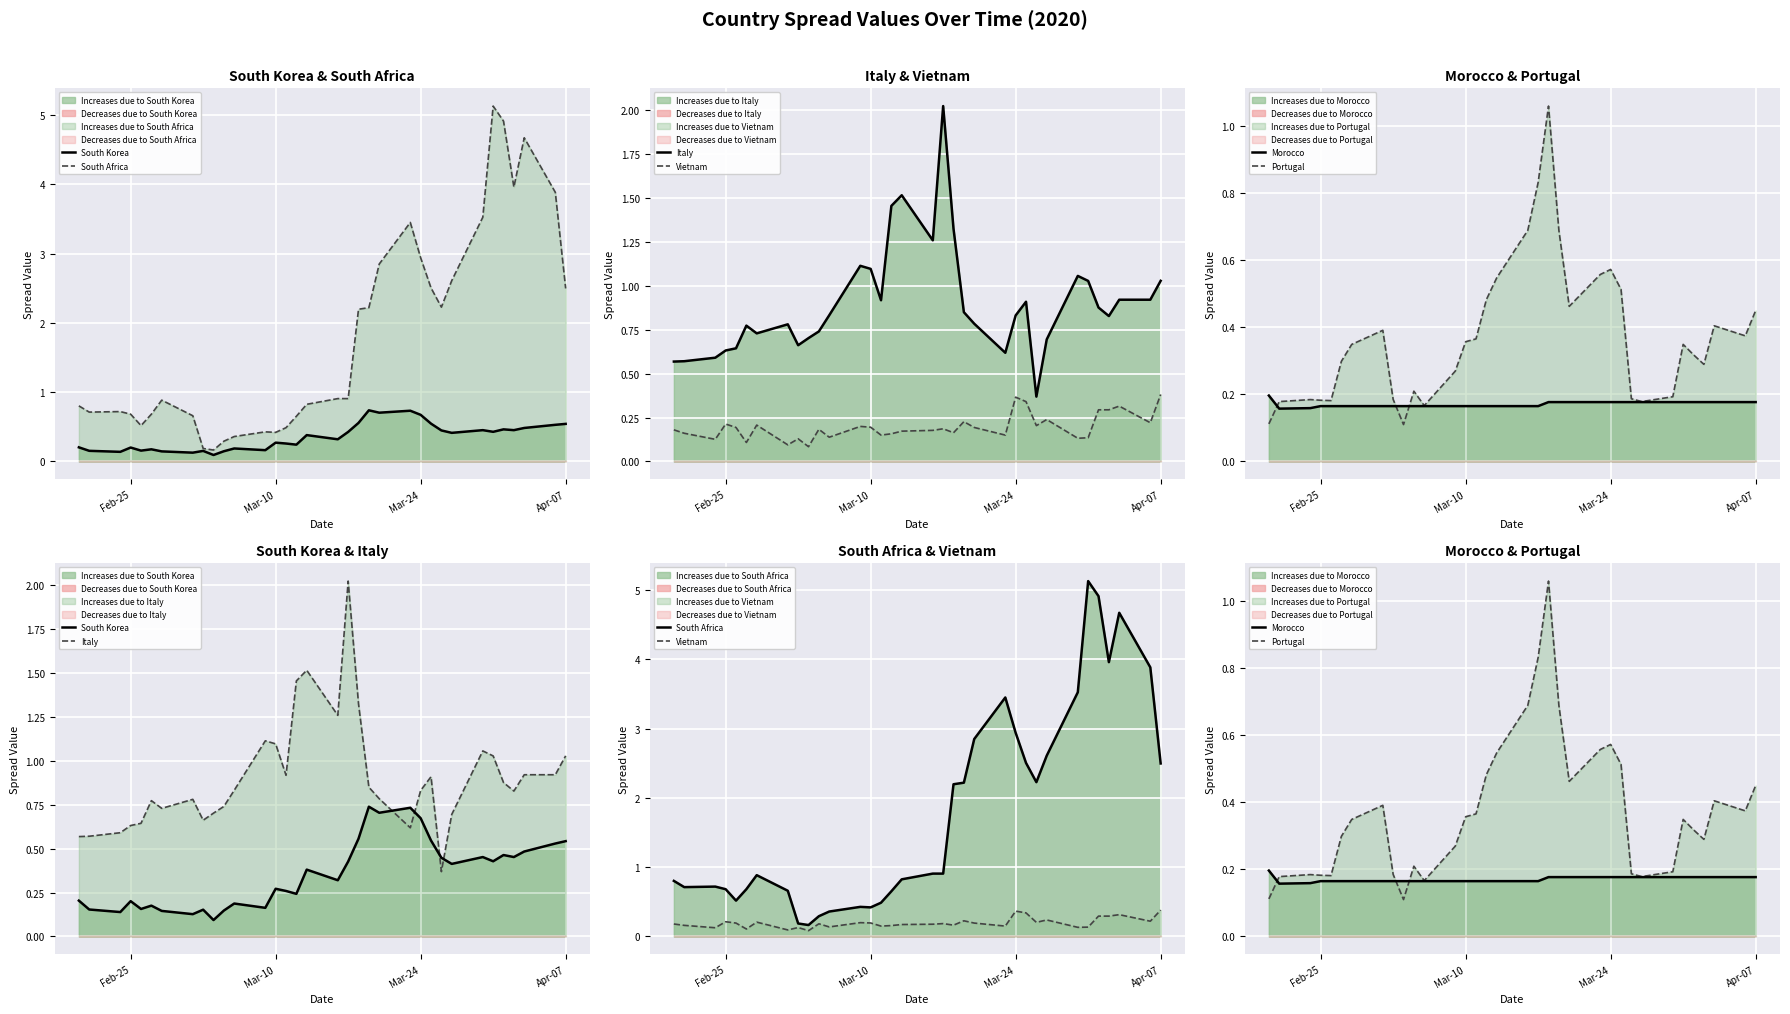

Rank the series by their maximum value, from highest to lowest.

South Africa, Italy, Portugal, South Korea, Vietnam, Morocco